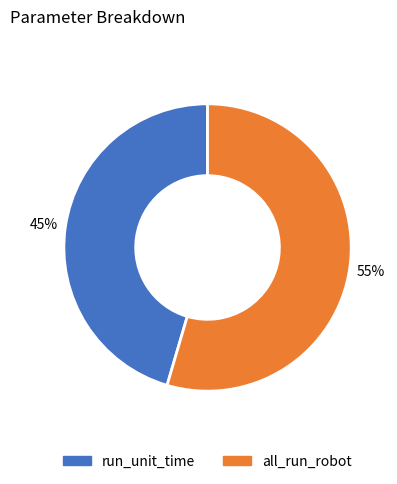

How many slices are in this pie chart?

2